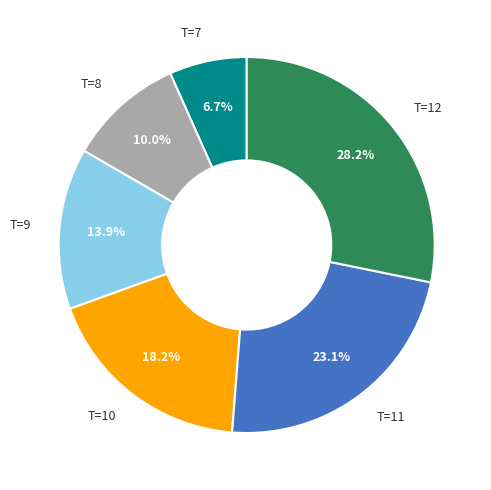

To the nearest percent, what is the average slice percentage?

17%